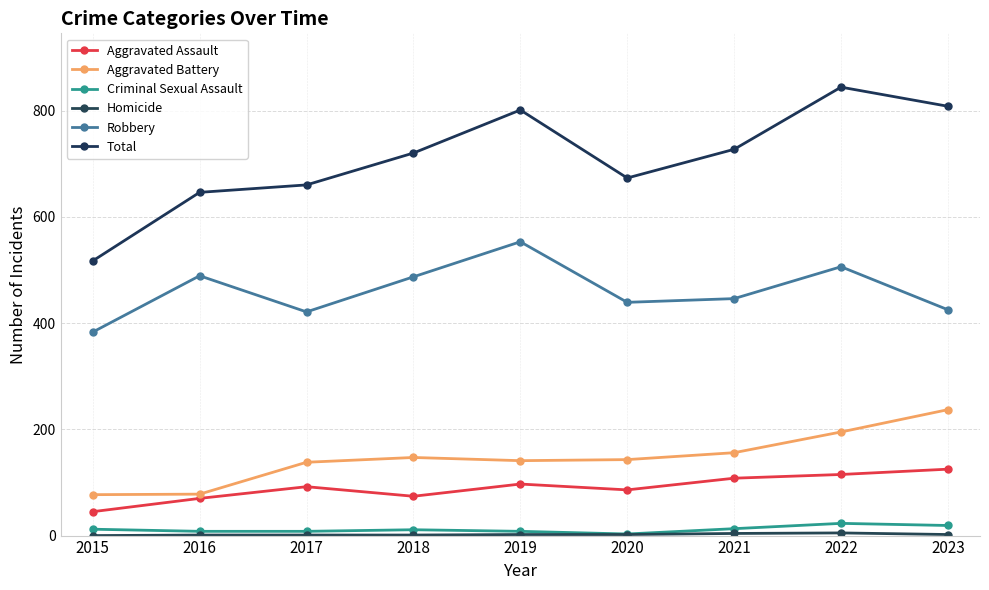

Reading left to right, transcribe all the data shown in this chart.

Aggravated Assault: 2015=45	2016=70	2017=92	2018=74	2019=97	2020=86	2021=108	2022=115	2023=125
Aggravated Battery: 2015=77	2016=78	2017=138	2018=147	2019=141	2020=143	2021=156	2022=195	2023=237
Criminal Sexual Assault: 2015=12	2016=8	2017=8	2018=11	2019=8	2020=3	2021=13	2022=23	2023=19
Homicide: 2015=0	2016=1	2017=1	2018=1	2019=2	2020=2	2021=4	2022=5	2023=2
Robbery: 2015=383	2016=489	2017=421	2018=487	2019=553	2020=439	2021=446	2022=506	2023=425
Total: 2015=517	2016=646	2017=660	2018=720	2019=801	2020=673	2021=727	2022=844	2023=808